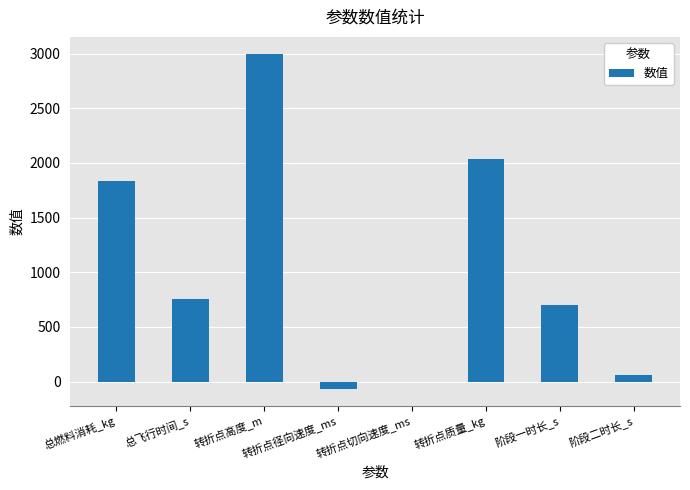

What is the approximate value at 转折点高度_m?

3000.0